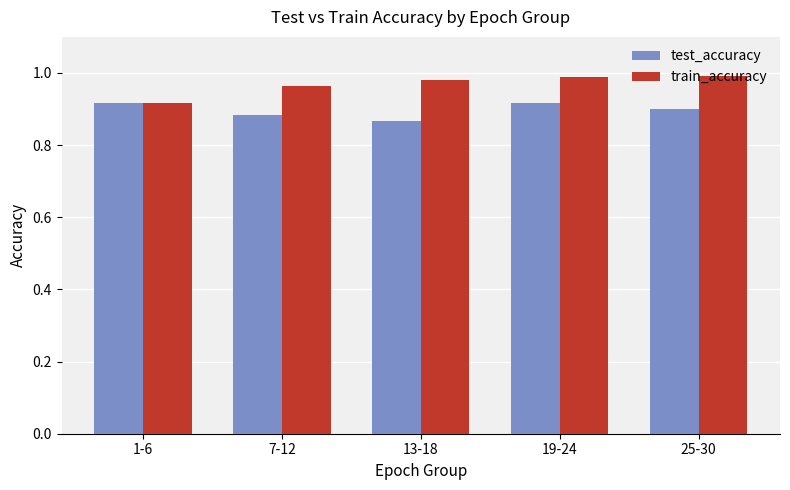

List the series in order of their peak value, lowest first.

test_accuracy, train_accuracy